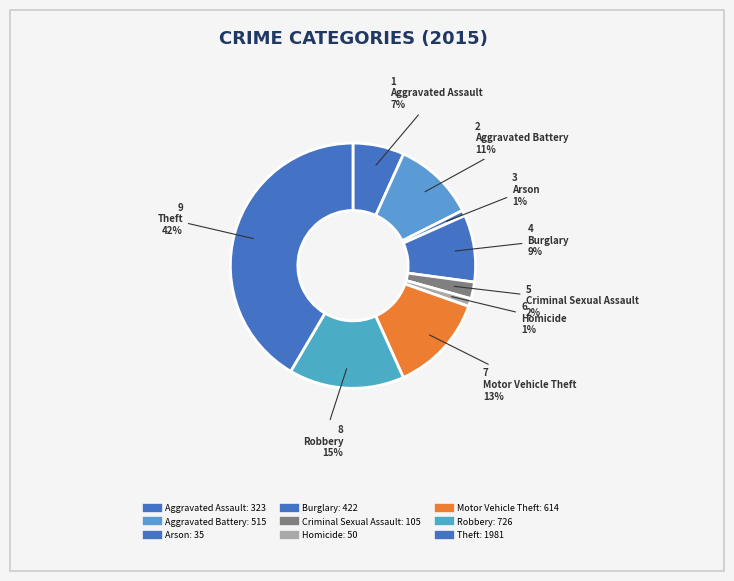

Which slice is the largest?

Theft